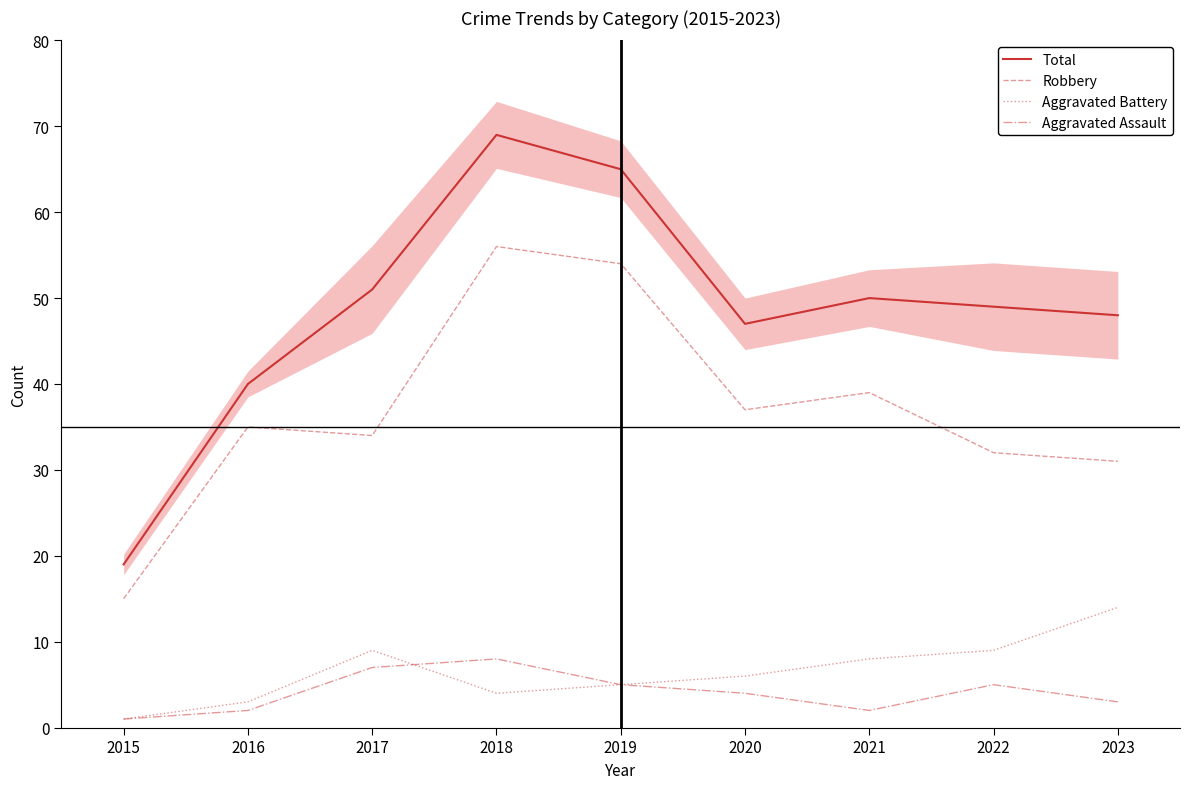

Which series has the largest total across all categories?

Total